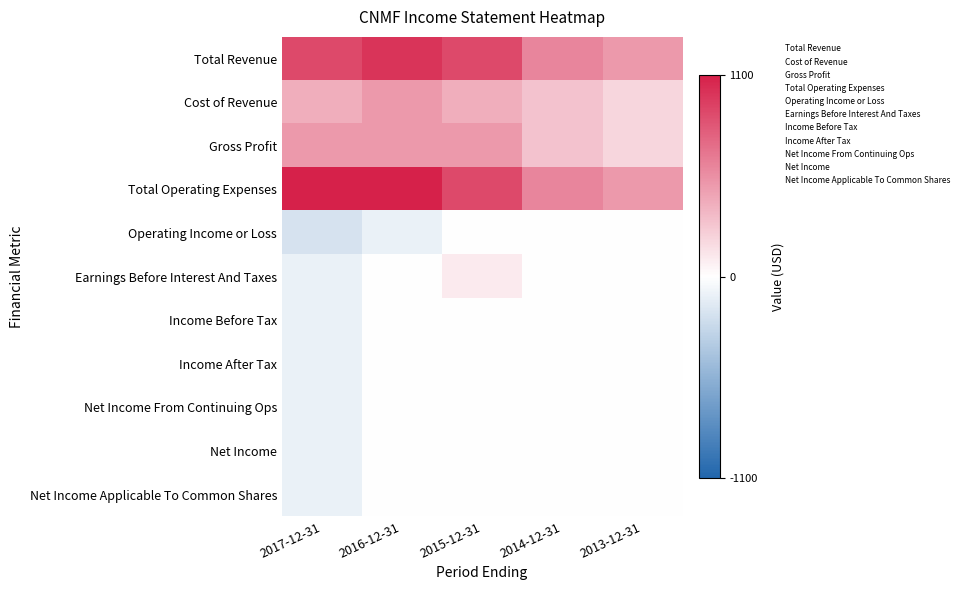

Reading right to left, list all the values displayed in this chart.

Total Revenue: 2013-12-31=500	2014-12-31=600	2015-12-31=900	2016-12-31=1000	2017-12-31=900
Cost of Revenue: 2013-12-31=200	2014-12-31=300	2015-12-31=400	2016-12-31=500	2017-12-31=400
Gross Profit: 2013-12-31=200	2014-12-31=300	2015-12-31=500	2016-12-31=500	2017-12-31=500
Total Operating Expenses: 2013-12-31=500	2014-12-31=600	2015-12-31=900	2016-12-31=1100	2017-12-31=1100
Operating Income or Loss: 2013-12-31=0	2014-12-31=0	2015-12-31=0	2016-12-31=-100	2017-12-31=-200
Earnings Before Interest And Taxes: 2013-12-31=0	2014-12-31=0	2015-12-31=100	2016-12-31=0	2017-12-31=-100
Income Before Tax: 2013-12-31=0	2014-12-31=0	2015-12-31=0	2016-12-31=0	2017-12-31=-100
Income After Tax: 2013-12-31=0	2014-12-31=0	2015-12-31=0	2016-12-31=0	2017-12-31=-100
Net Income From Continuing Ops: 2013-12-31=0	2014-12-31=0	2015-12-31=0	2016-12-31=0	2017-12-31=-100
Net Income: 2013-12-31=0	2014-12-31=0	2015-12-31=0	2016-12-31=0	2017-12-31=-100
Net Income Applicable To Common Shares: 2013-12-31=0	2014-12-31=0	2015-12-31=0	2016-12-31=0	2017-12-31=-100